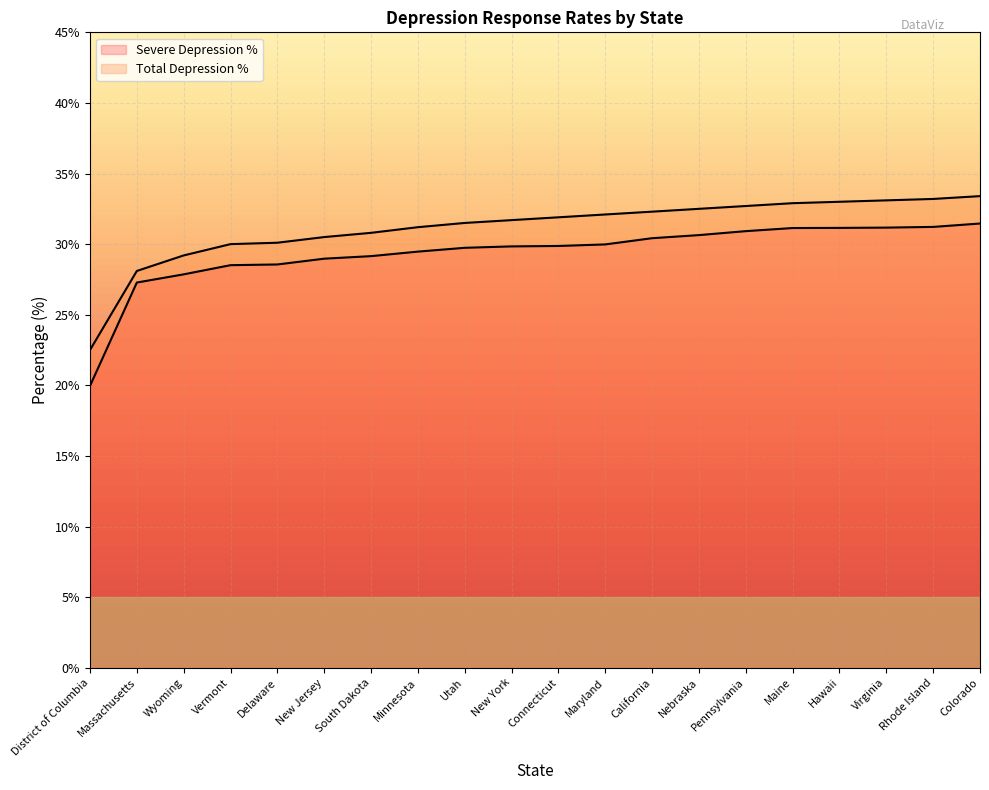

Is it true that Total Depression % equals 14.8 at Minnesota?

False